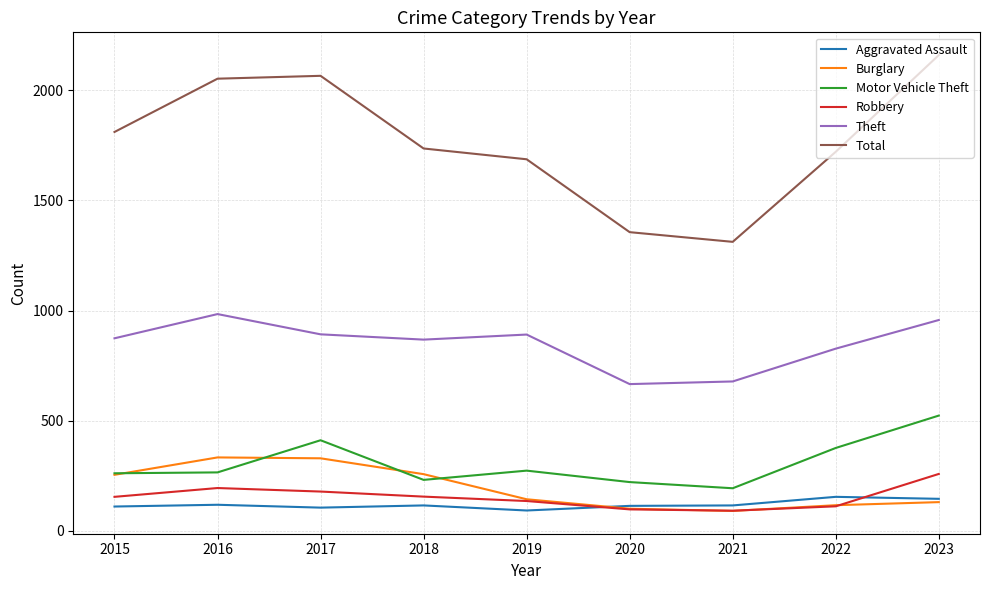

At which category does the chart reach its peak across all series?

2023